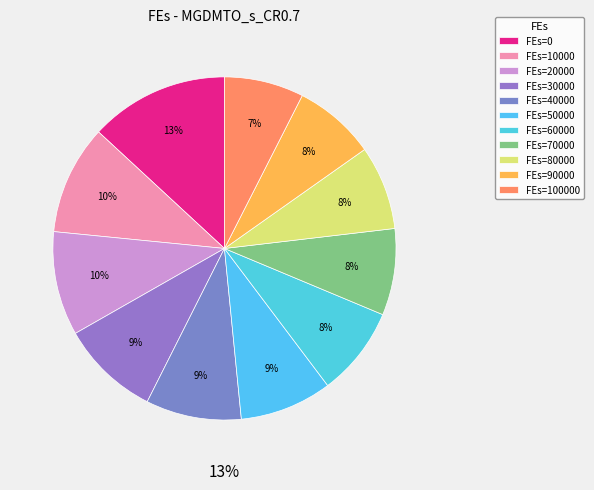

To the nearest percent, what percentage of the pie is 40000?

9%